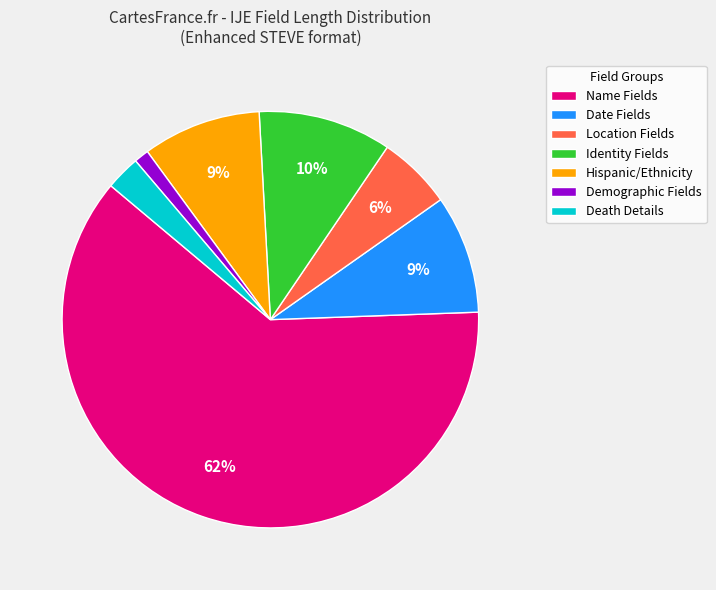

Approximately how many times larger is the value at Date Fields compared to Hispanic/Ethnicity?

1.0